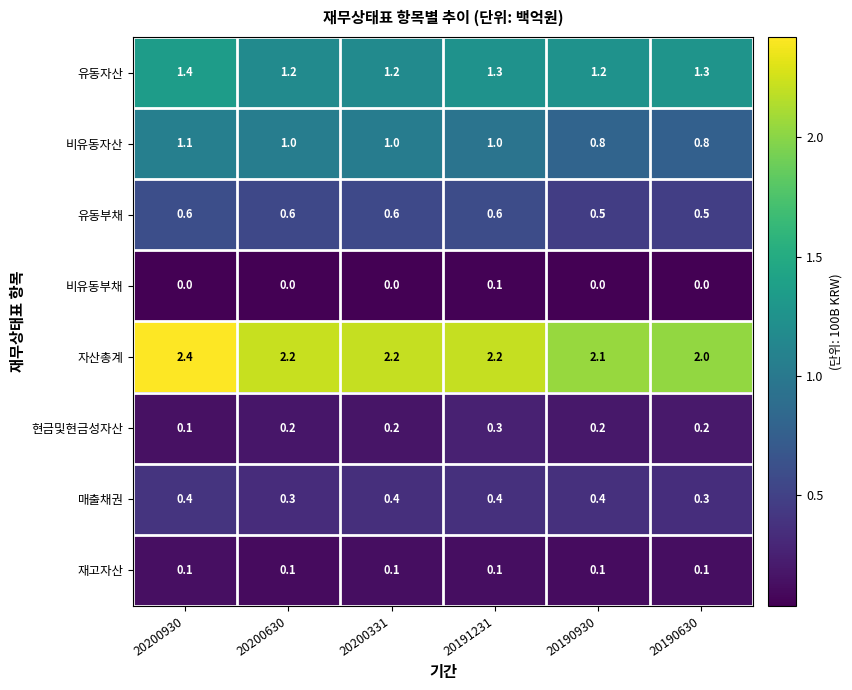

What is the lowest value of the 유동부채 series?

0.5